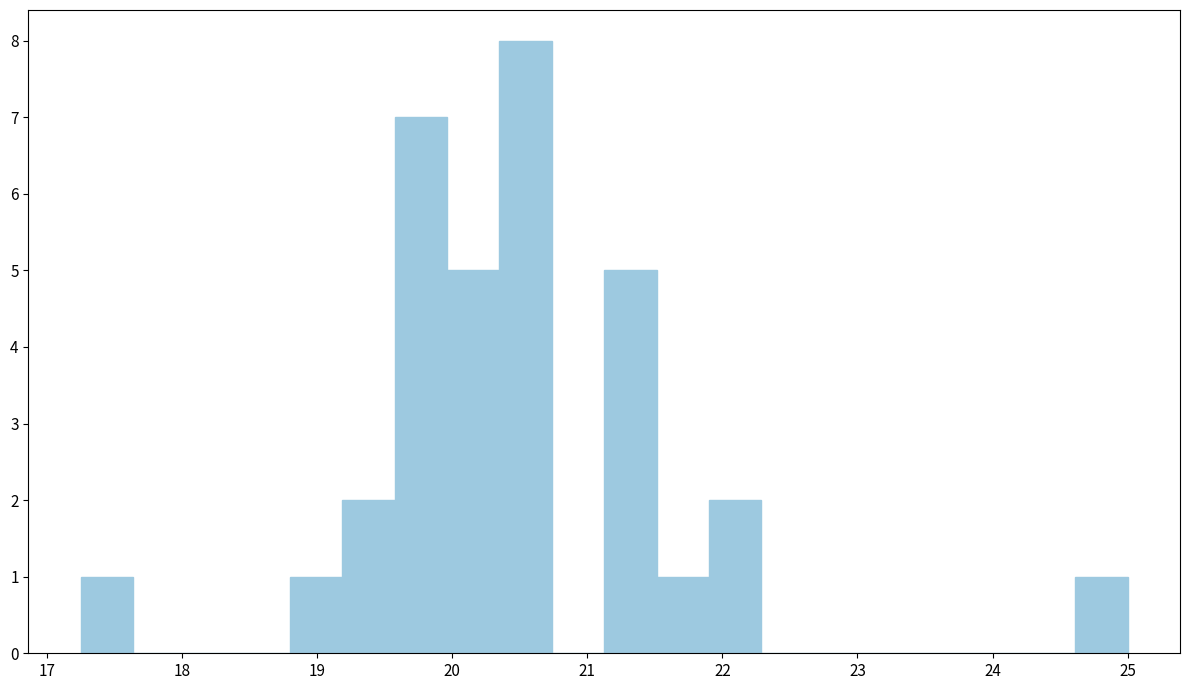

Around what value on the x-axis is the tallest bar? Give the approximate position of its centre, as read against the axis.

20.5